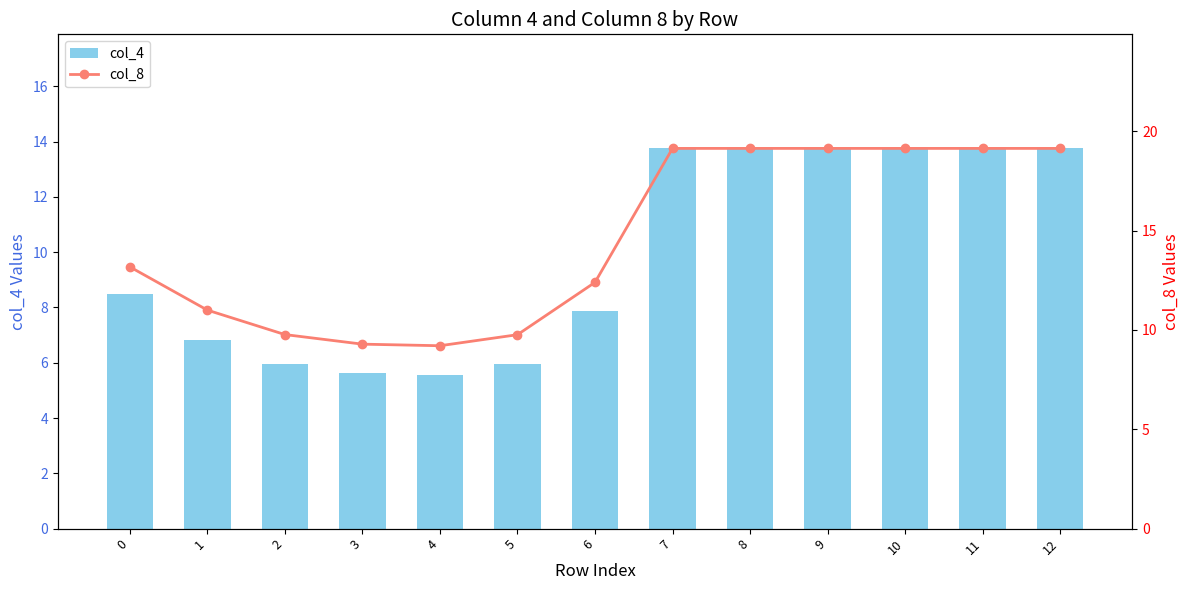

Are the bars horizontal?

No